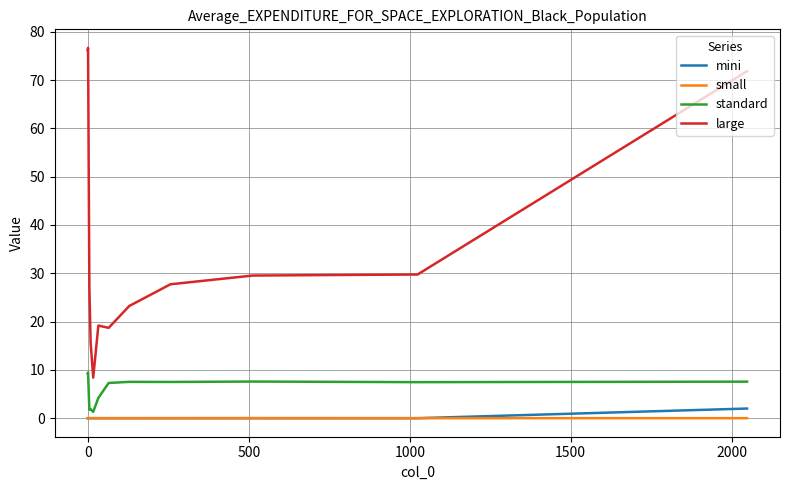

What is the sum of all large values?

424.0